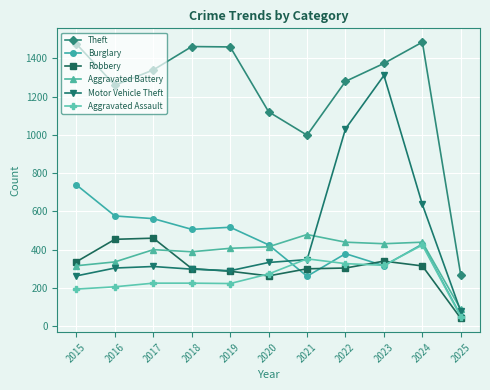

How many categories are shown in the chart?

11